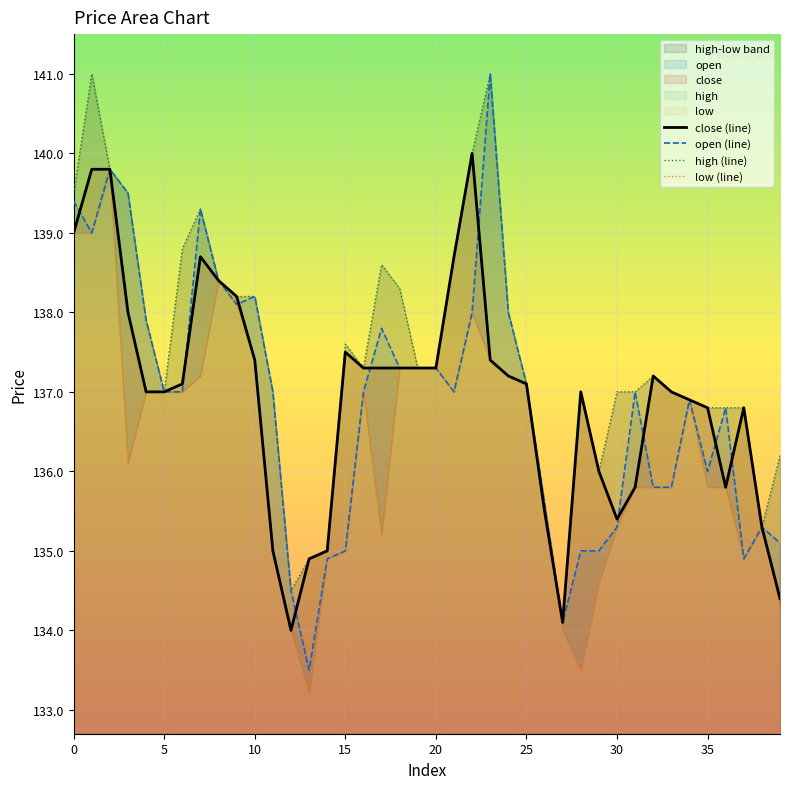

In close (line), how many points are higher than both neighbors (excluding endpoints)?

6